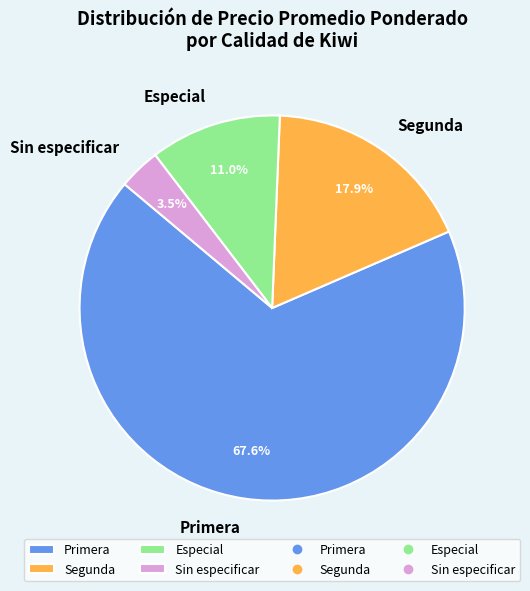

What is the ratio of the value at Especial to the value at Segunda?

0.6